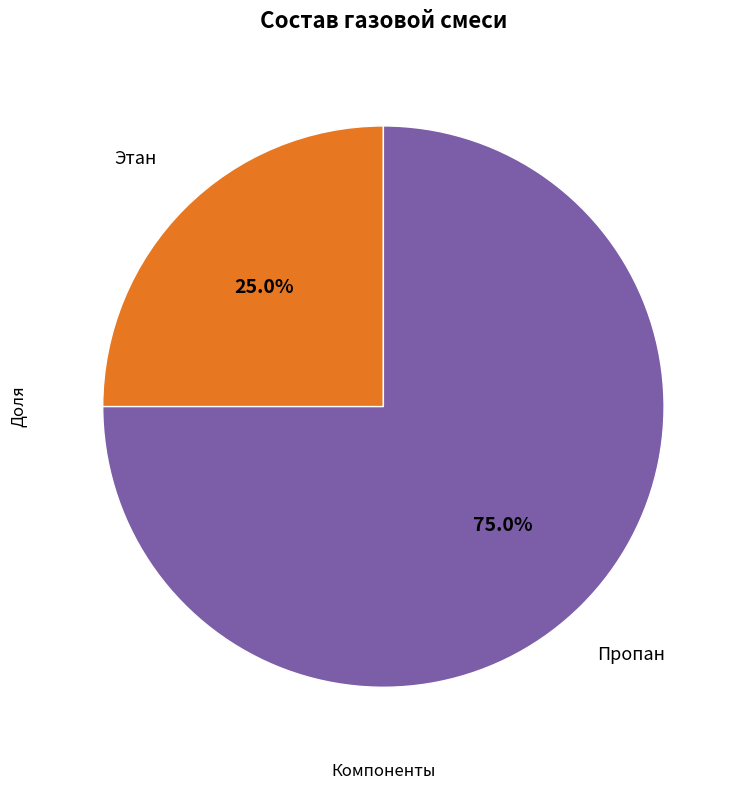

Does any single category account for the majority?

Yes